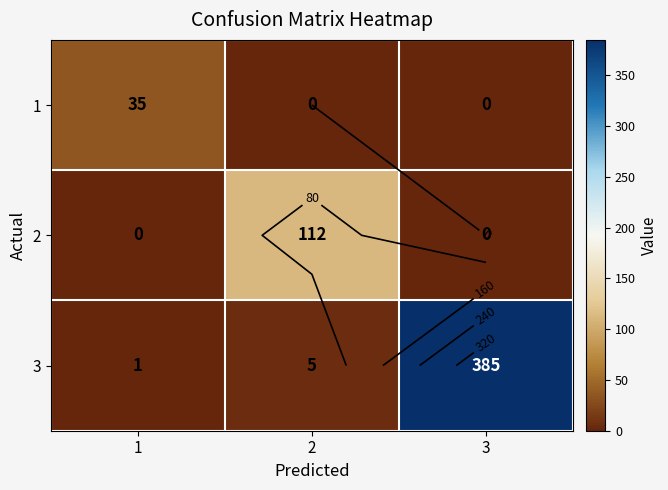

Which has a higher value, 3 or 2?

3